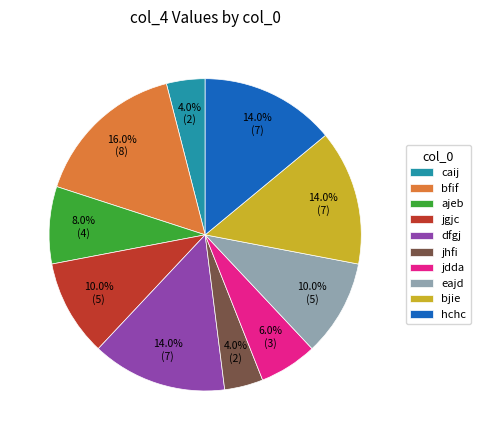

Count the number of slices in the pie.

10